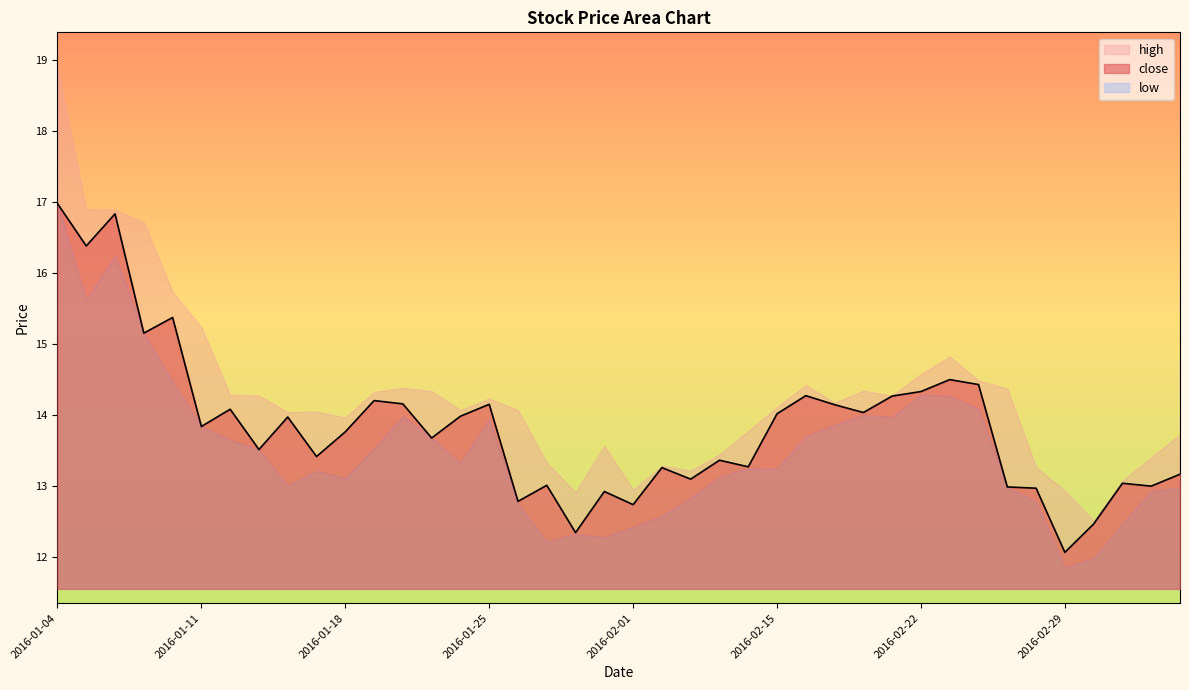

What is the value of the low point at the 8th from the left?

13.5